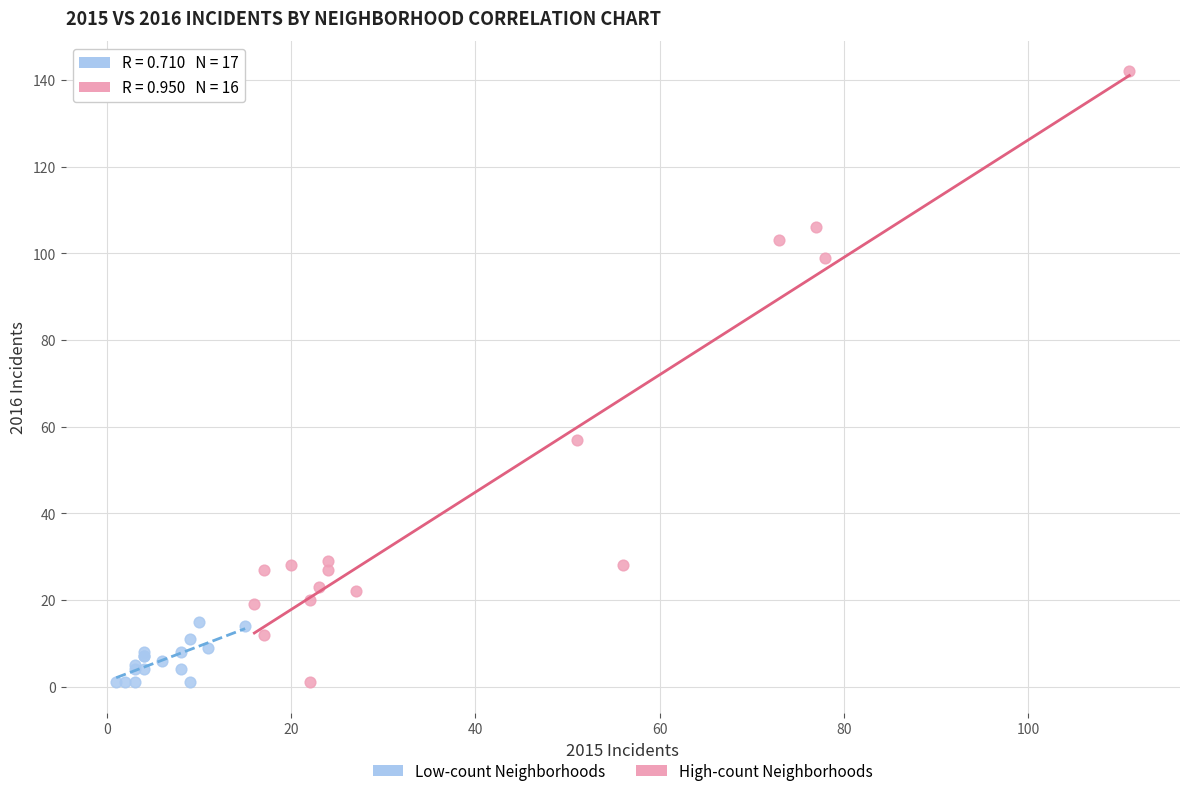

Which series reaches the maximum Y coordinate?

High-count Neighborhoods